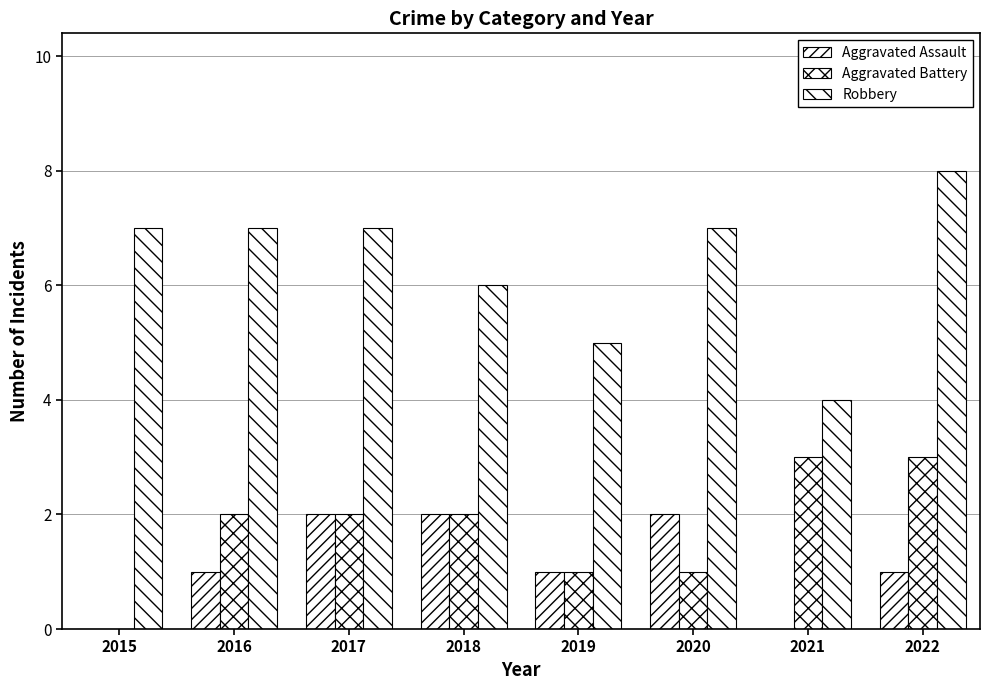

List the labels in order of Robbery value, smallest first.

2021, 2019, 2018, 2015, 2016, 2017, 2020, 2022